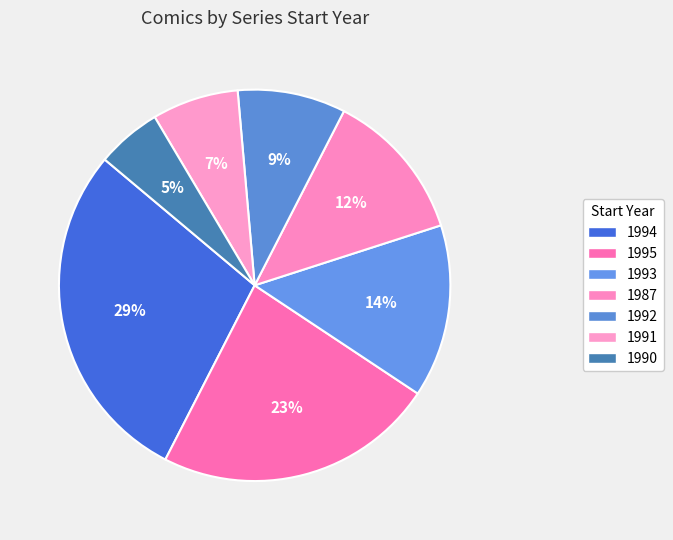

Is it true that 1987 is 22% of the pie?

False